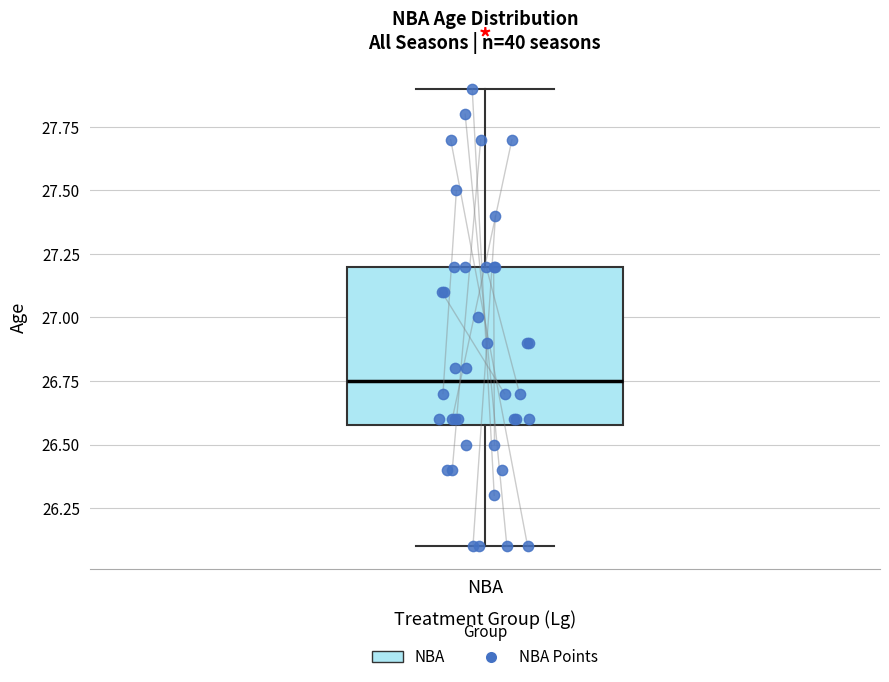

Where is the lower edge of the box for NBA on the y-axis? The values are not printed on the chart, so give them approximately, as read against the axis.

26.60